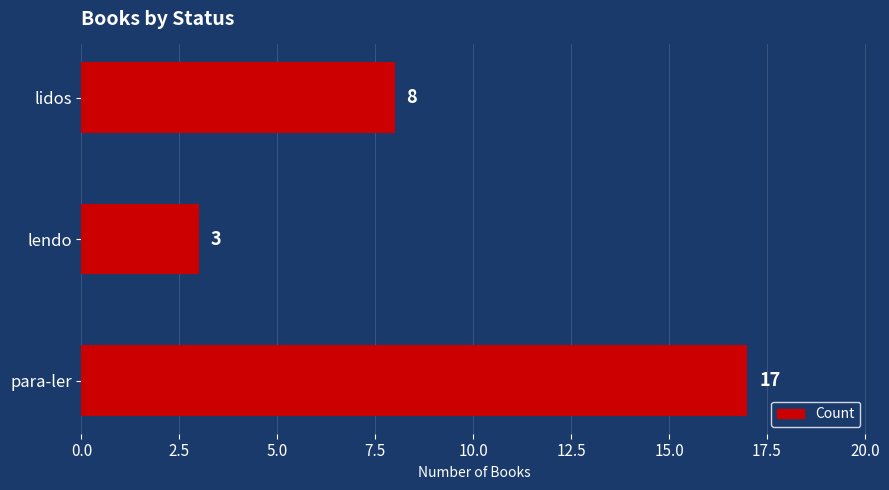

At which category does the chart reach its minimum across all series?

lendo